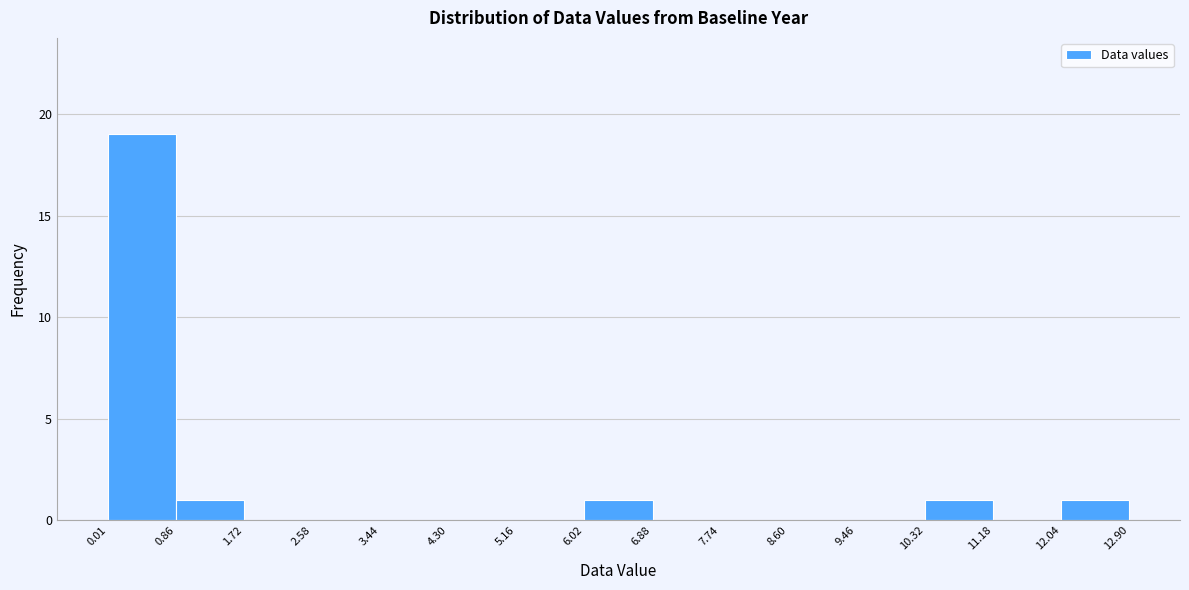

What is the height of the bar covering 0.01 to 0.86 on the x-axis? The values are not printed on the chart, so give them approximately, as read against the axis.

19